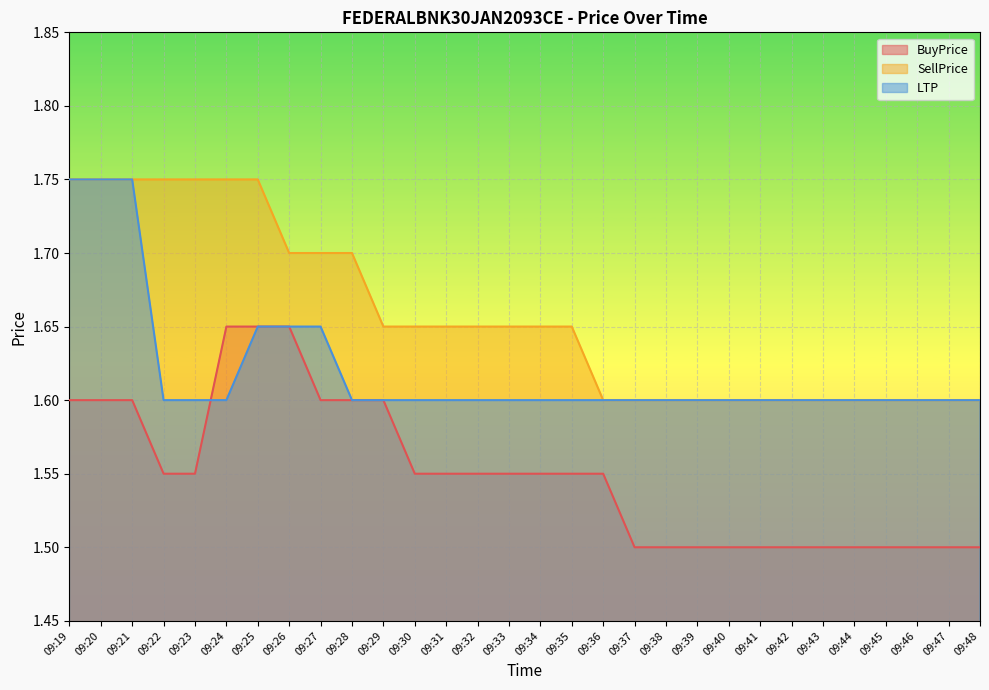

True or false: LTP and SellPrice cross at least once.

False